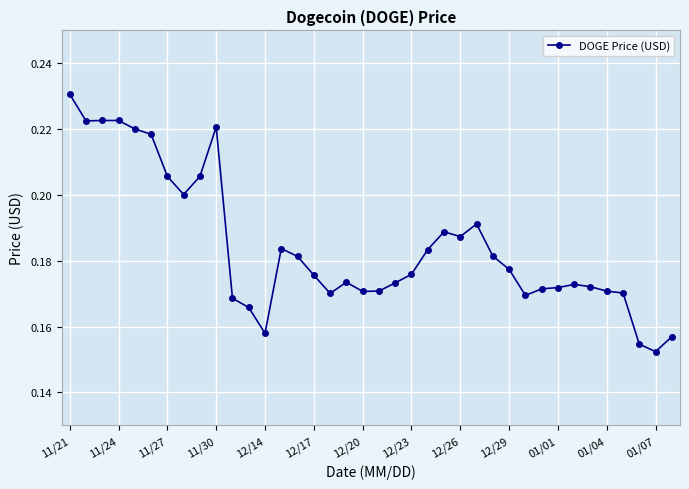

Is this an area chart (filled region under the line)?

No